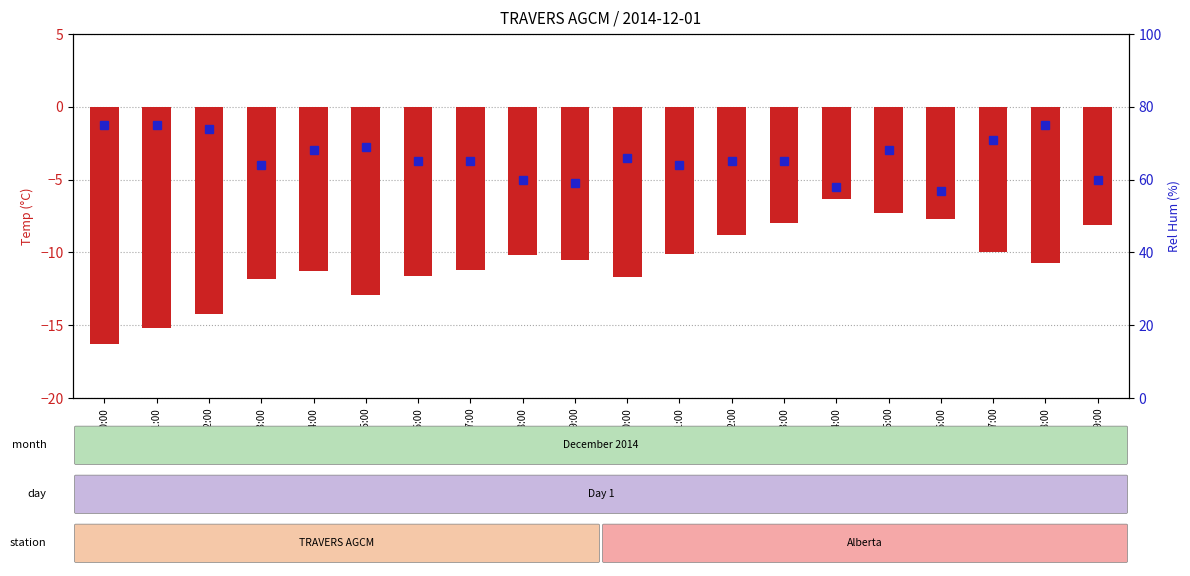

Rank the categories by Rel Hum (%) value from highest to lowest.

00:00, 01:00, 18:00, 02:00, 17:00, 05:00, 04:00, 15:00, 10:00, 06:00, 07:00, 12:00, 13:00, 03:00, 11:00, 08:00, 19:00, 09:00, 14:00, 16:00